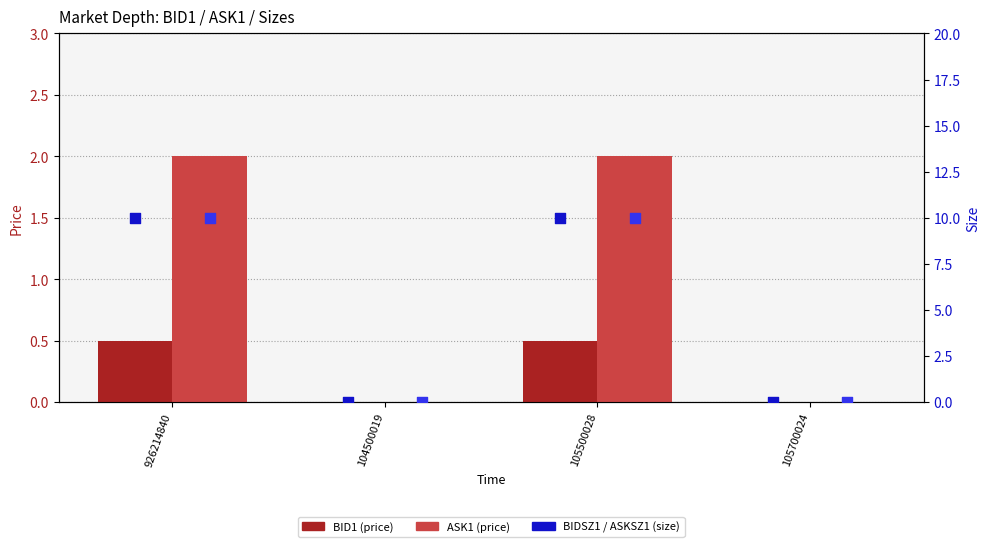

At which category is the sum across all series the highest?

926214840